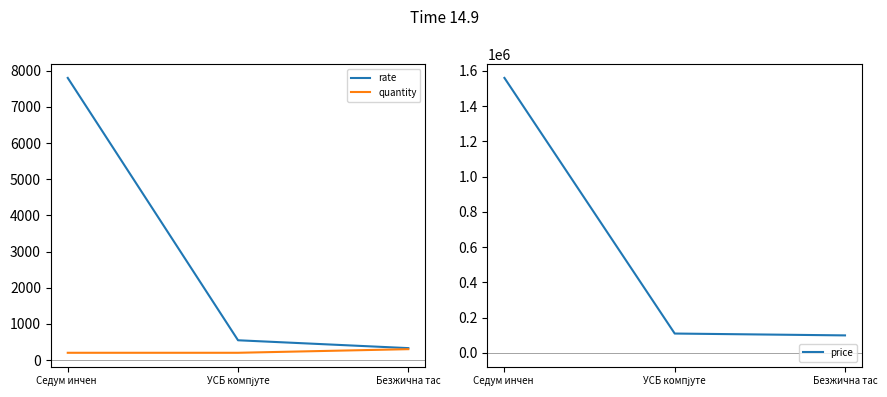

Reading right to left, extract all data points from this chart.

rate: Безжична тас=329	УСБ компјуте=546	Седум инчен =7800
quantity: Безжична тас=300	УСБ компјуте=200	Седум инчен =200
price: Безжична тас=98700	УСБ компјуте=109200	Седум инчен =1560000